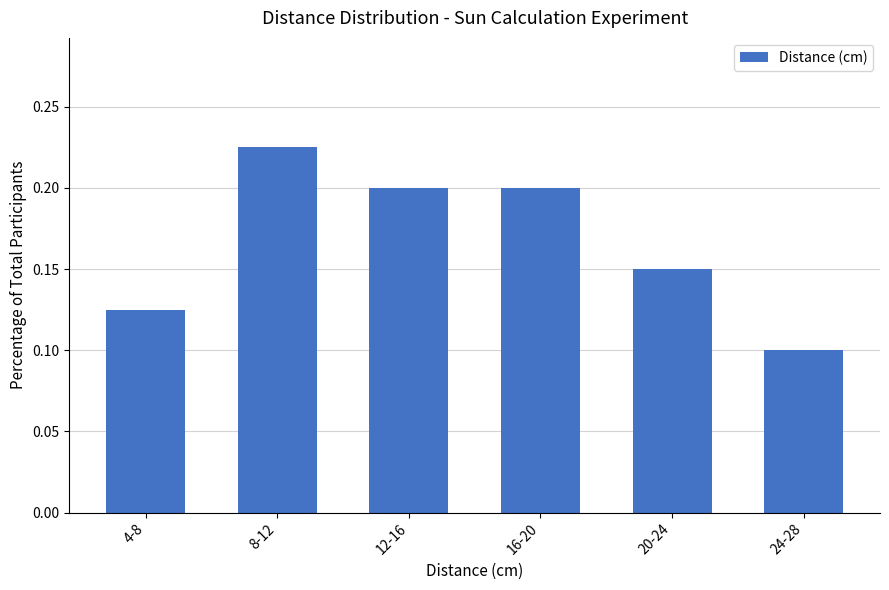

Count the values in the range 0 to 1.

6